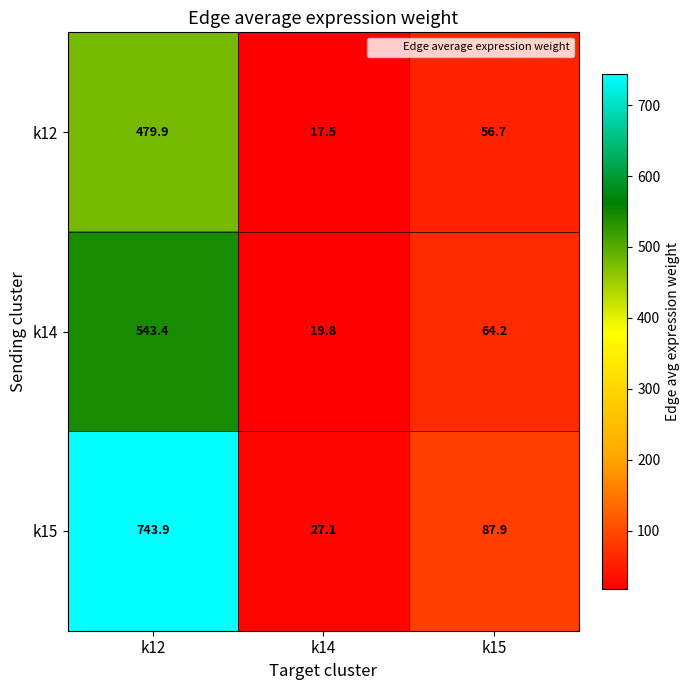

Reading right to left, extract all data points from this chart.

k12: k15=56.7	k14=17.5	k12=479.9
k14: k15=64.2	k14=19.8	k12=543.4
k15: k15=87.9	k14=27.1	k12=743.9